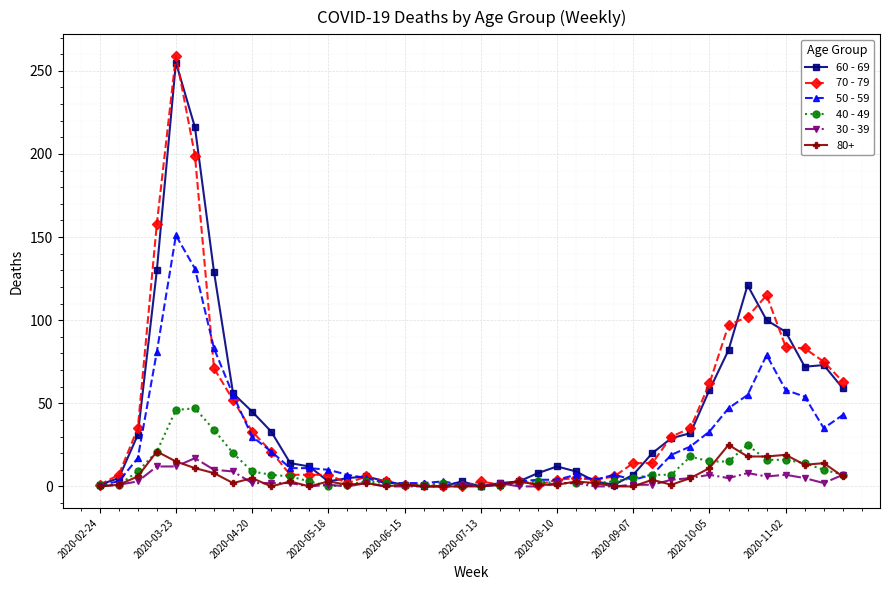

True or false: 30 - 39 has more than 1 interior local peaks.

True